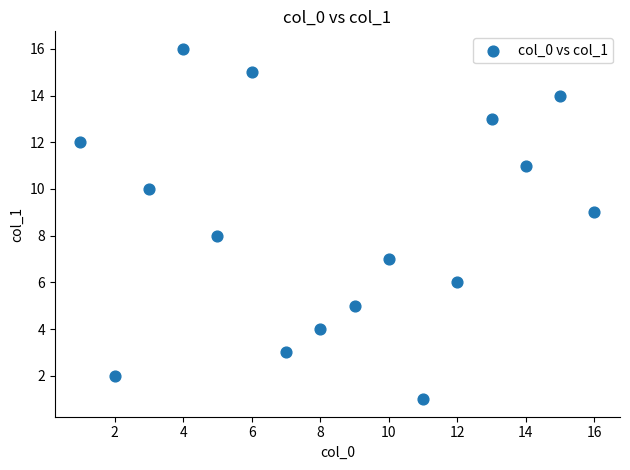

What is the range of X values (max minus min)?

15